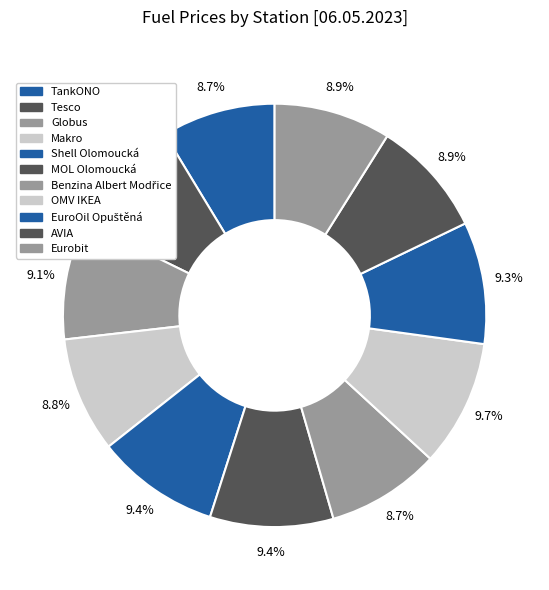

Count the number of slices in the pie.

11